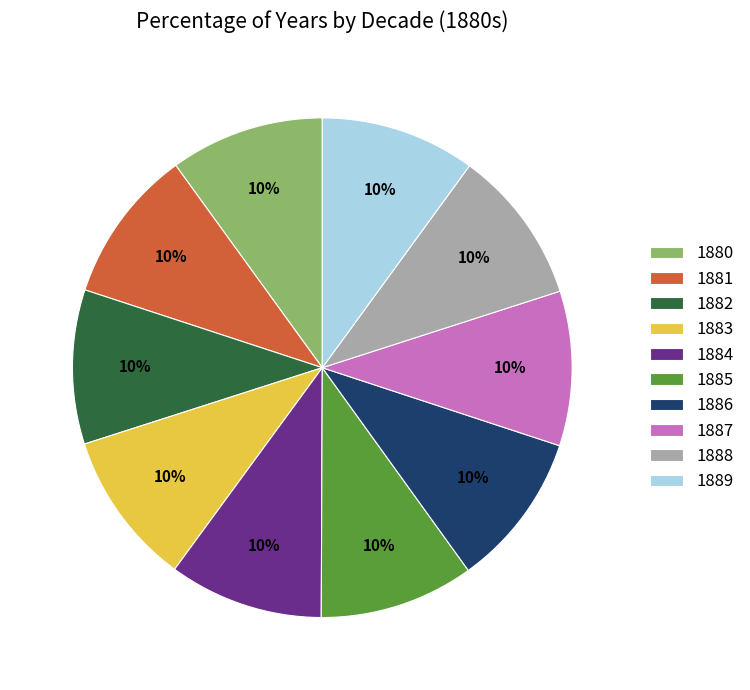

The 1880 slice represents 1% of the pie. True or false?

False